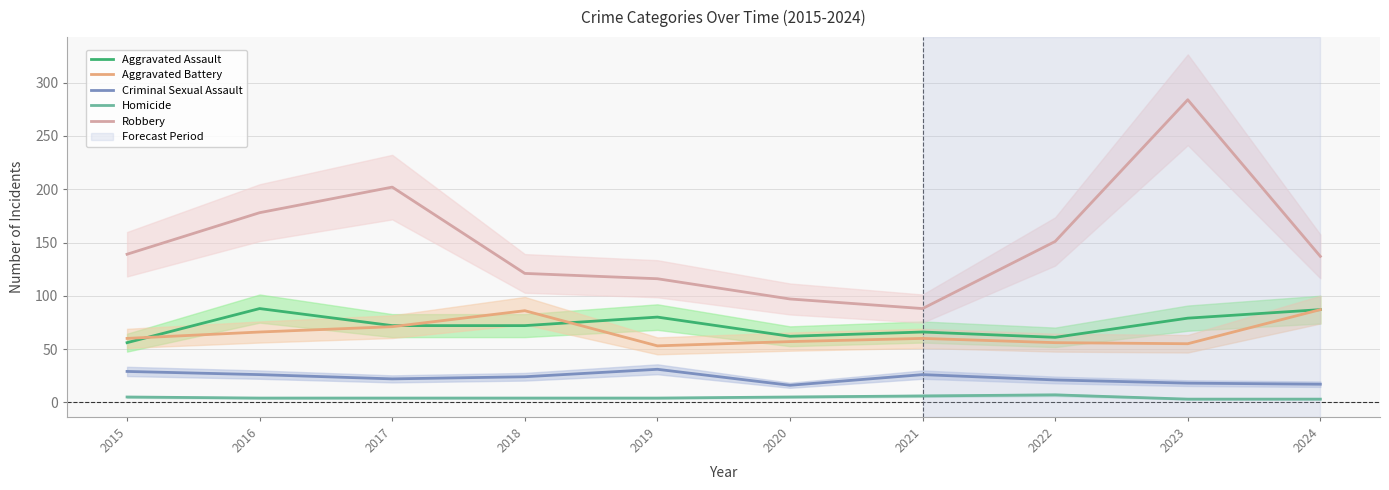

Is the value of Homicide at 2016 greater than the value of Criminal Sexual Assault at 2023?

No